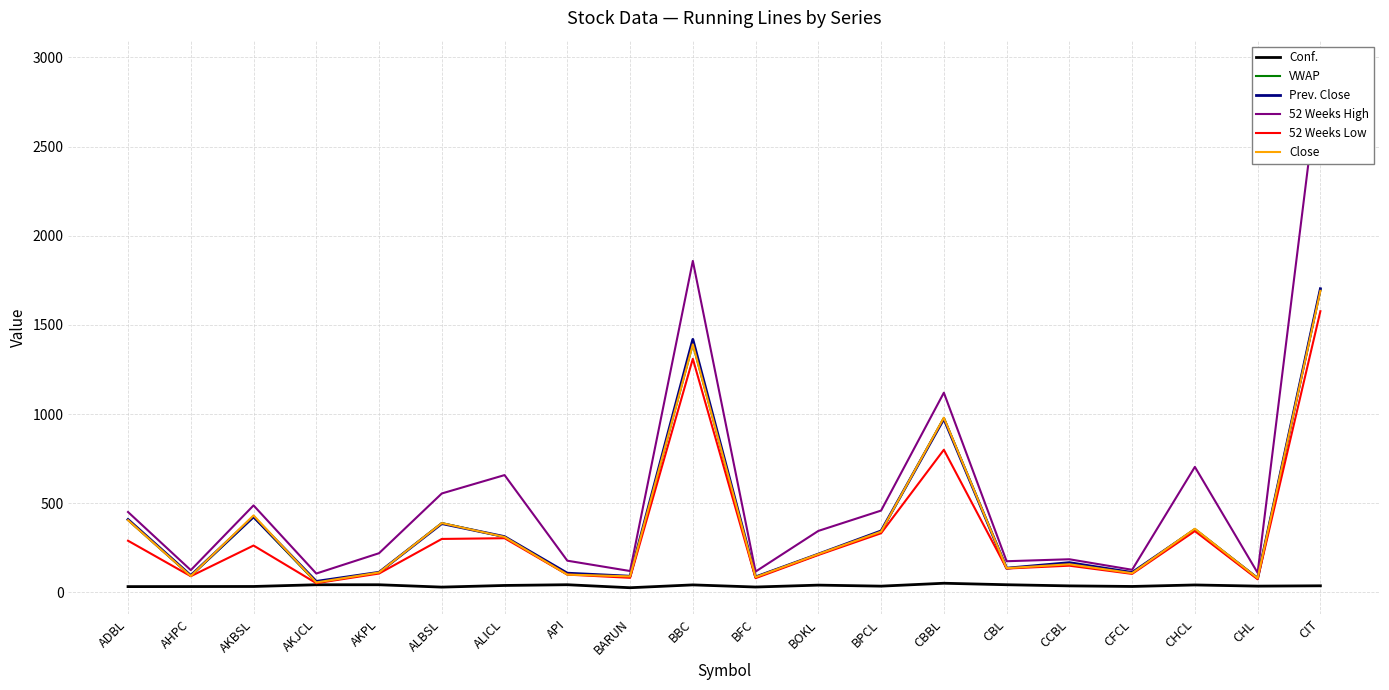

What is the sum of all Prev. Close values?

7589.0